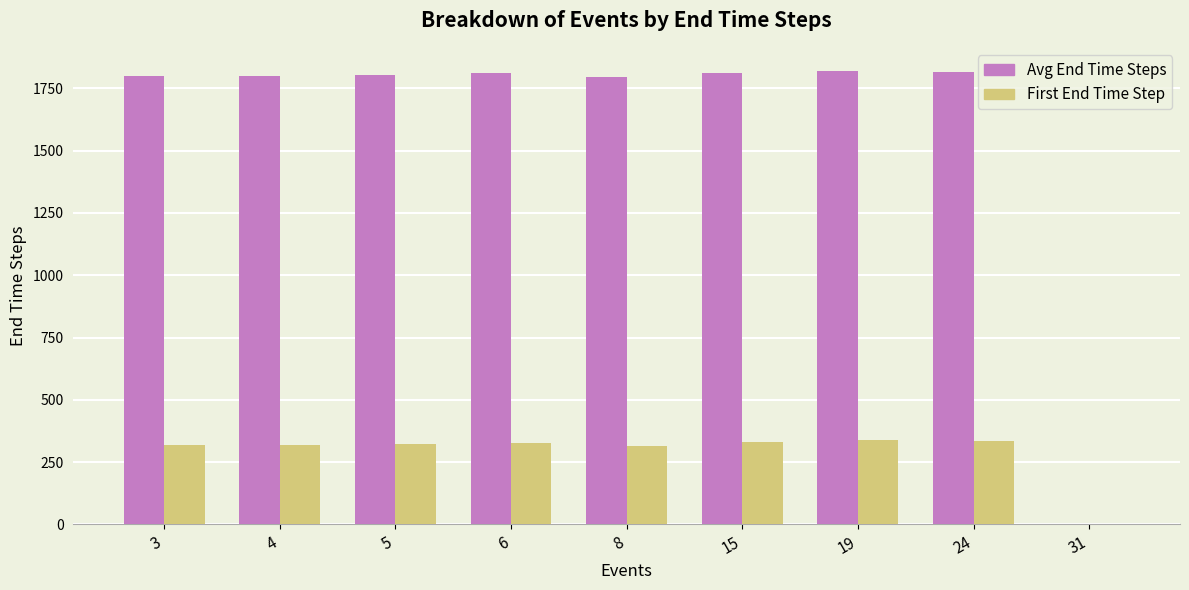

What is the total value across all series at 19?

2162.7